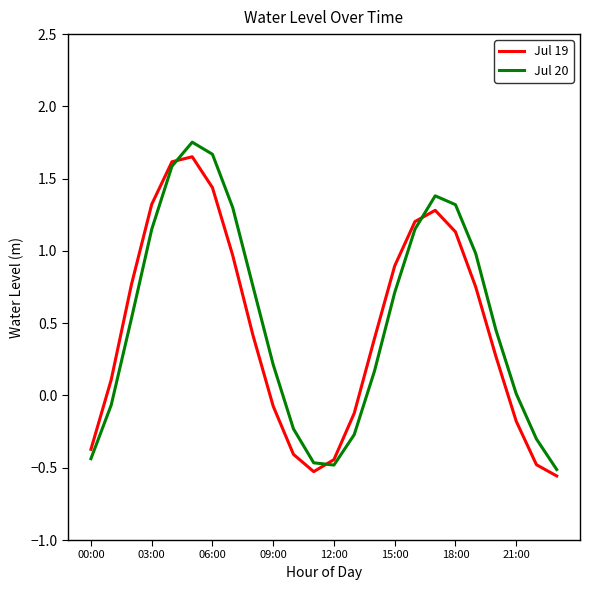

Which series has the widest spread of values?

Jul 20